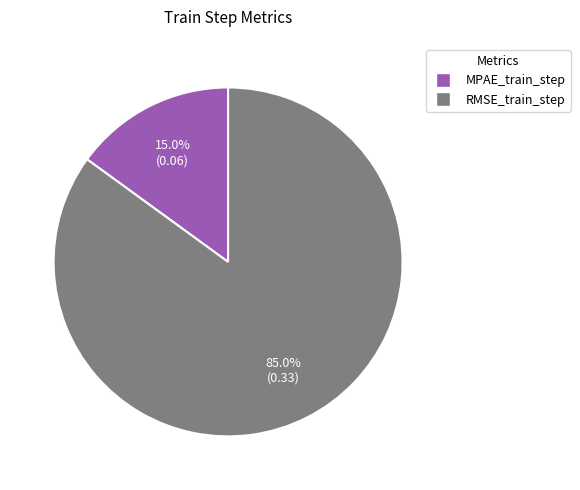

Do MPAE_train_step and RMSE_train_step together represent more than half of the pie?

Yes